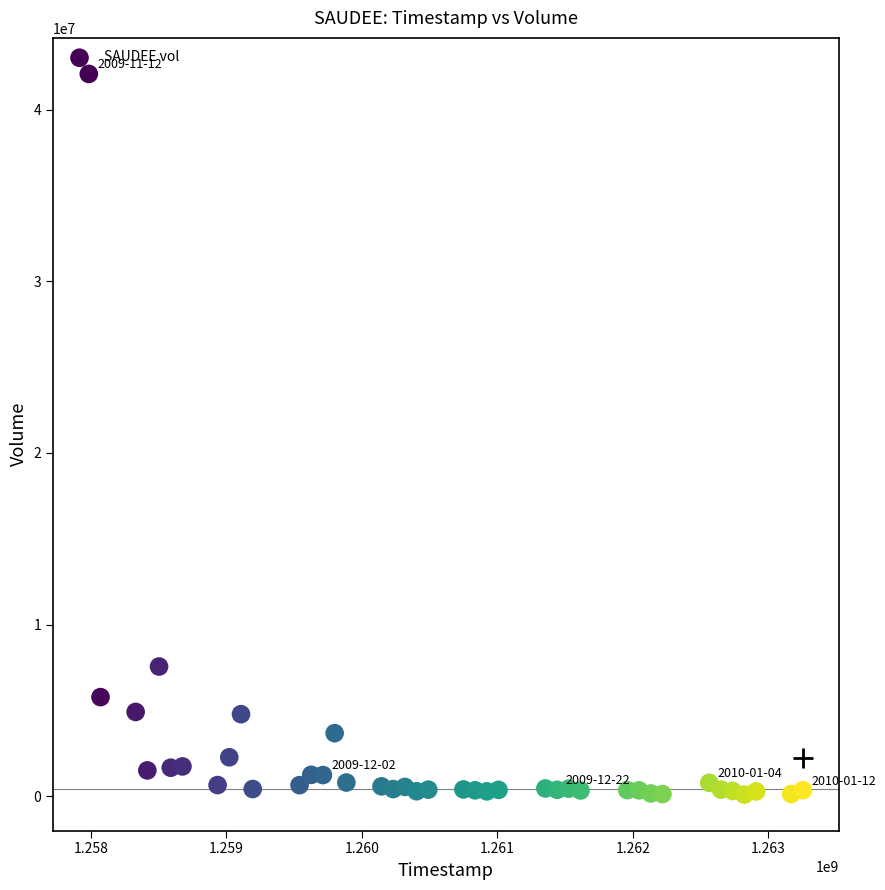

What Y value in the scatter plot is closest to 21091500?

7551000